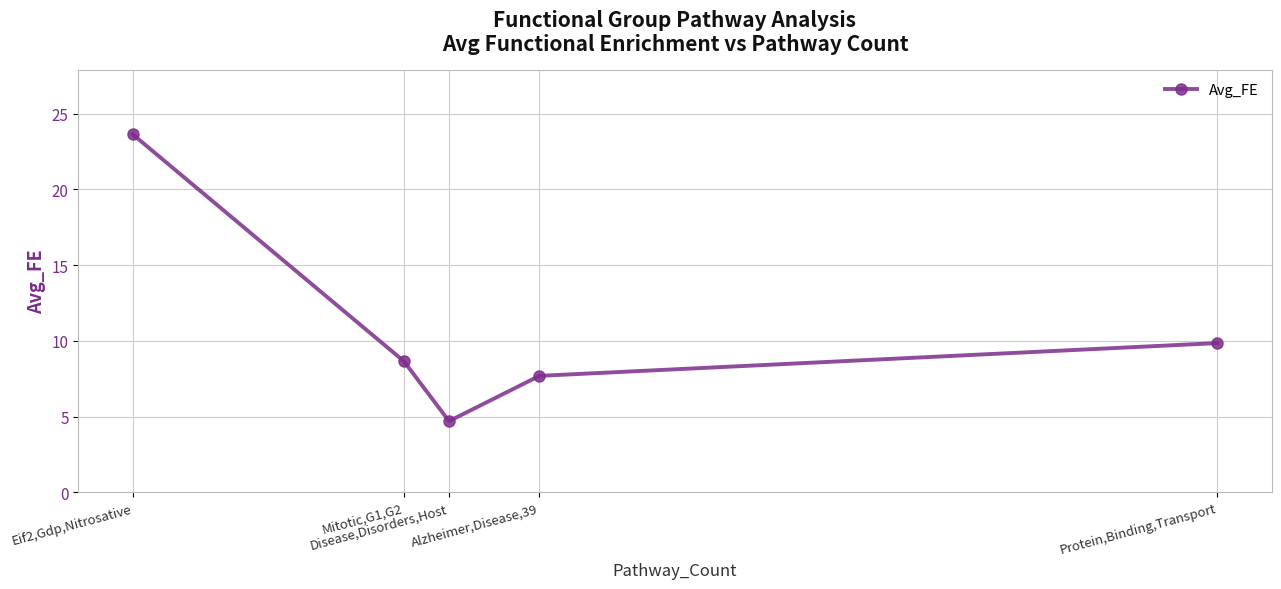

At which label does the data first exceed 8?

Eif2,Gdp,Nitrosative